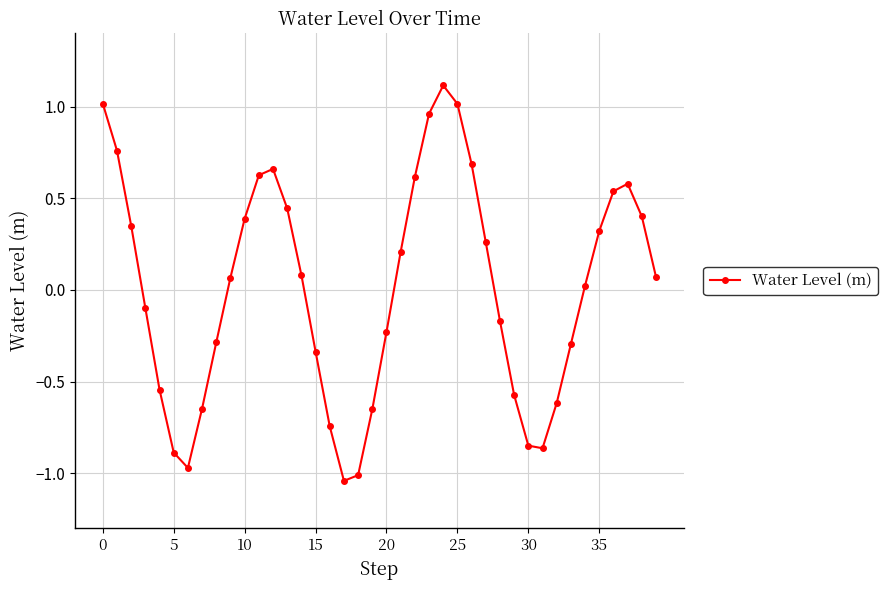

Count the number of values greater than 0.

22